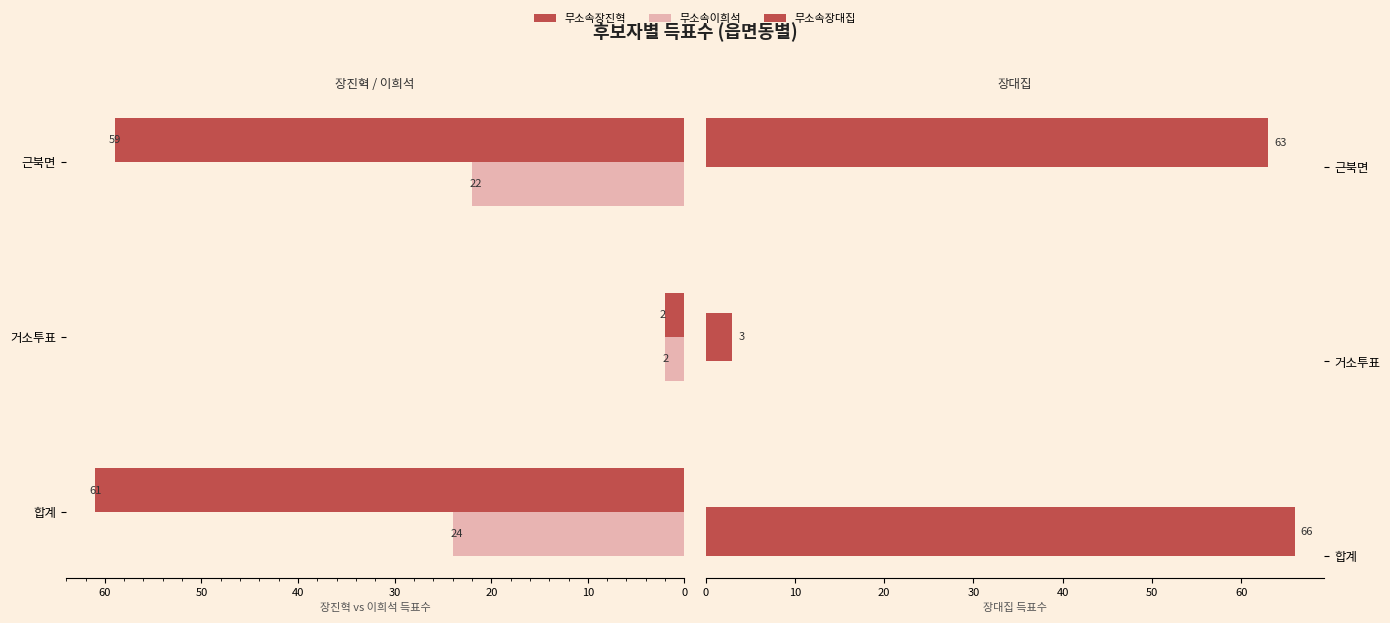

What is the approximate value of 무소속장대집 at 근북면, to the nearest 5?

65